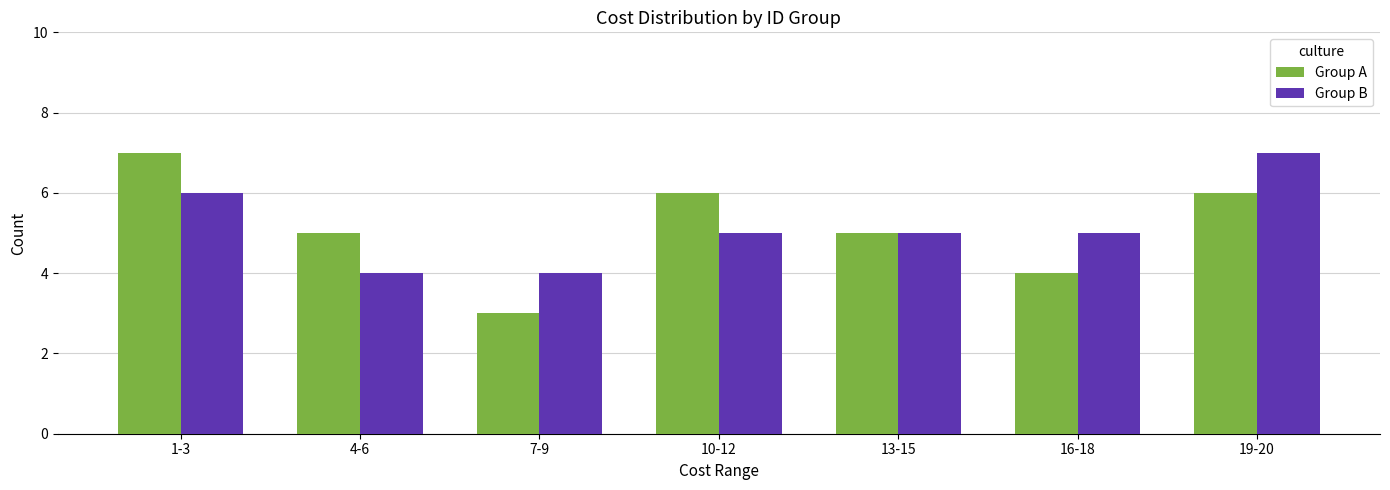

Which series changed the most between 10-12 and 13-15?

Group A